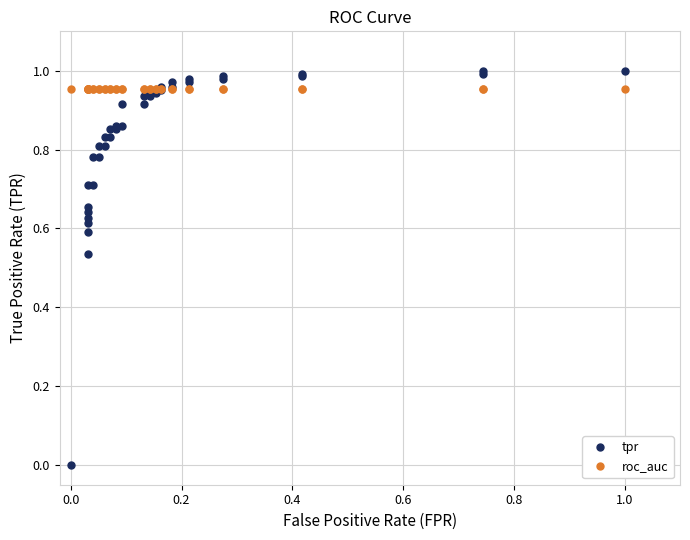

After their last crossing, which series has the higher values: roc_auc or tpr?

tpr